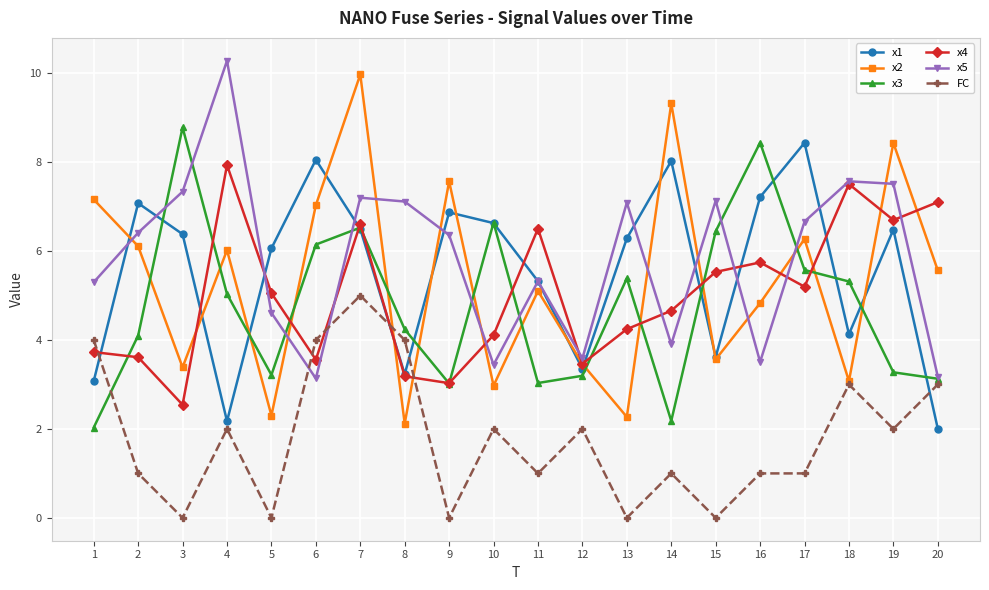

What is the value of the x2 point at the 6th from the left?

7.0